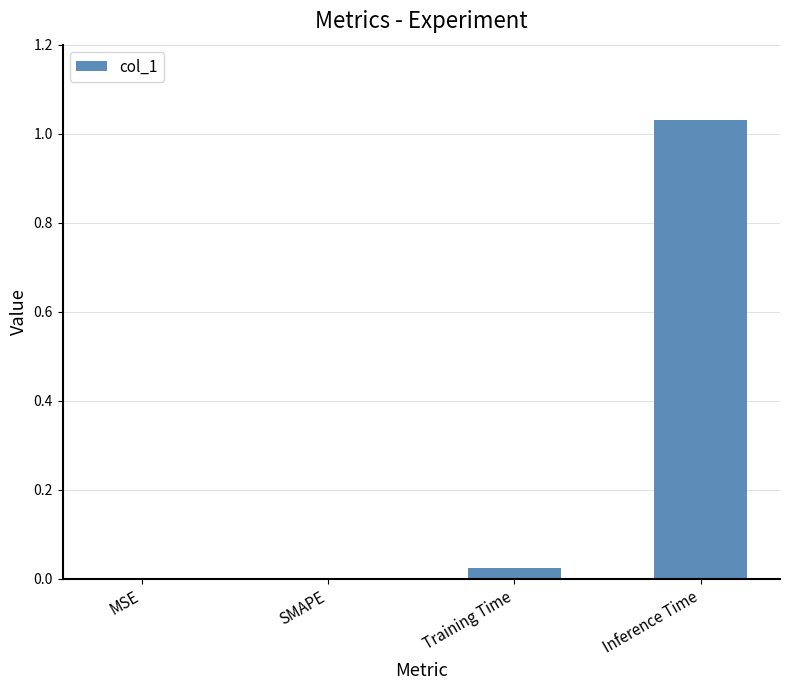

At which category does the chart reach its peak across all series?

Inference Time